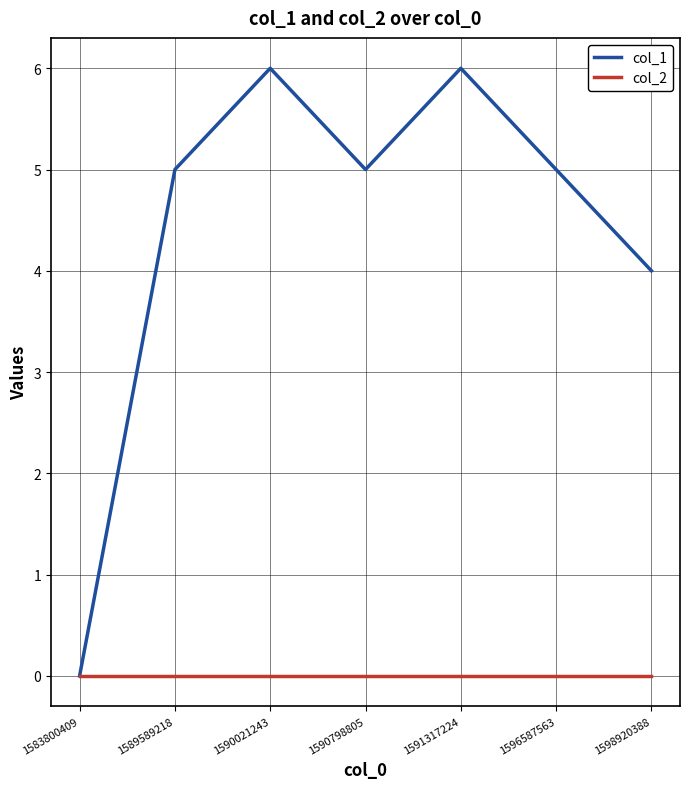

What is the difference between the highest and lowest values at 1590798805?

5